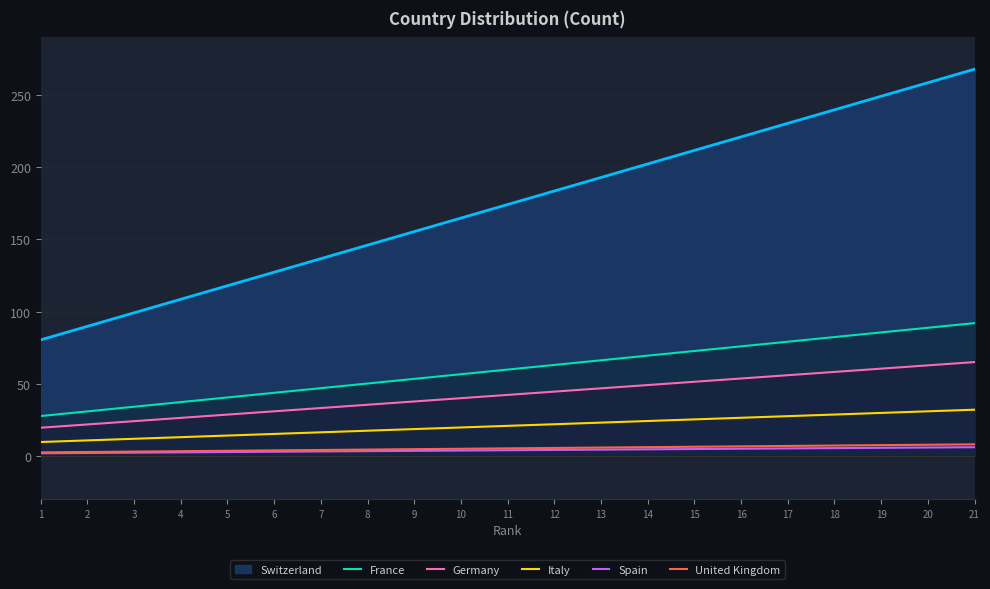

What is the difference between the second highest and minimum values in the United Kingdom series?

5.3